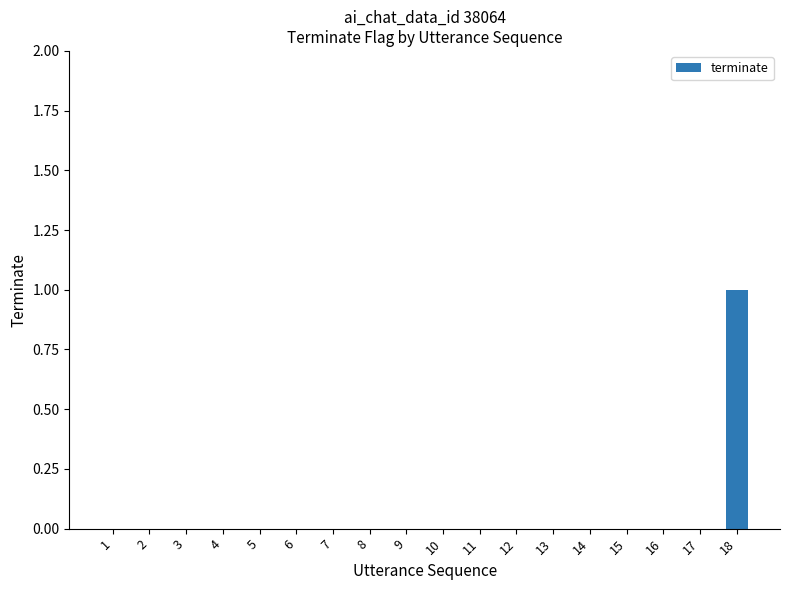

True or false: the data shows 0 at 17.

True